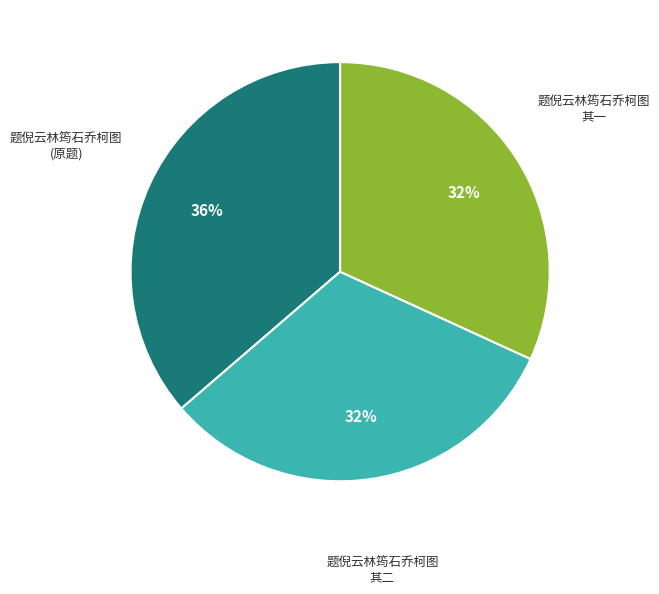

Count the number of slices in the pie.

3